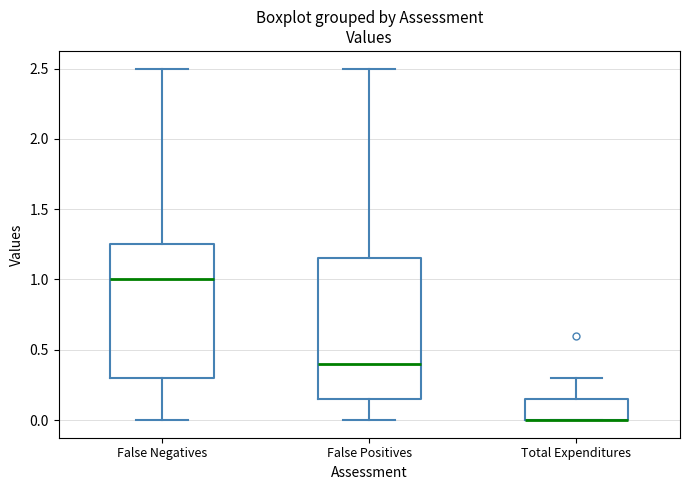

Where does the upper whisker of the box for Total Expenditures end on the y-axis? The values are not printed on the chart, so give them approximately, as read against the axis.

0.30